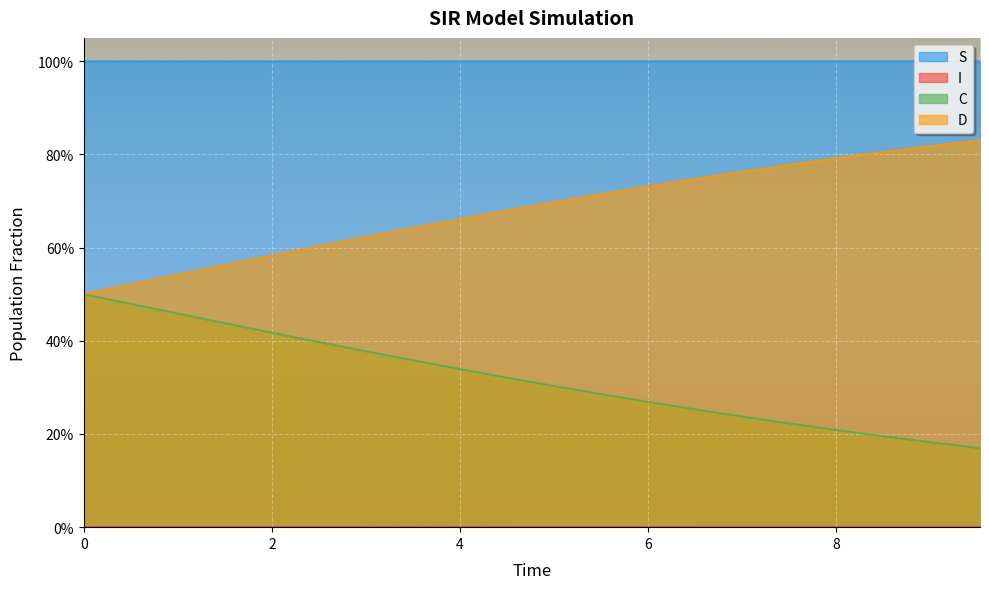

Count the S values in the range 0 to 1.

20